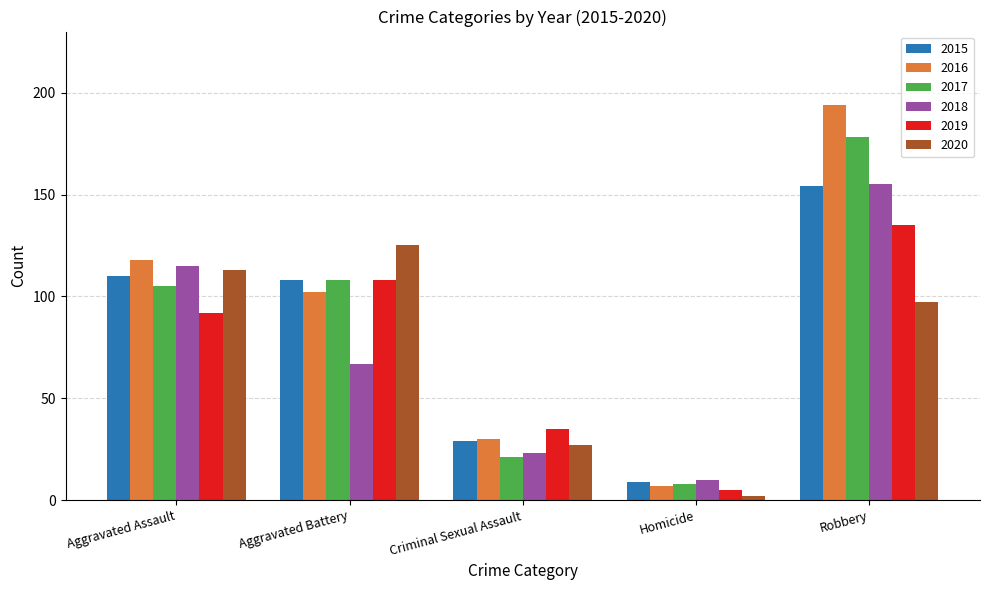

Which series has the largest total across all categories?

2016